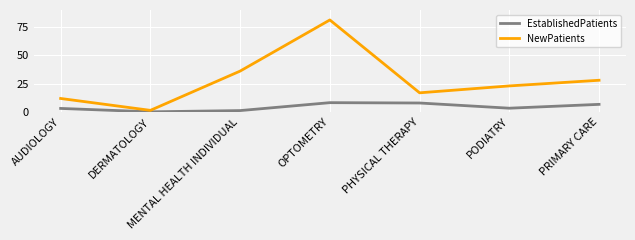

The NewPatients series shows 15.5 at AUDIOLOGY. True or false?

False